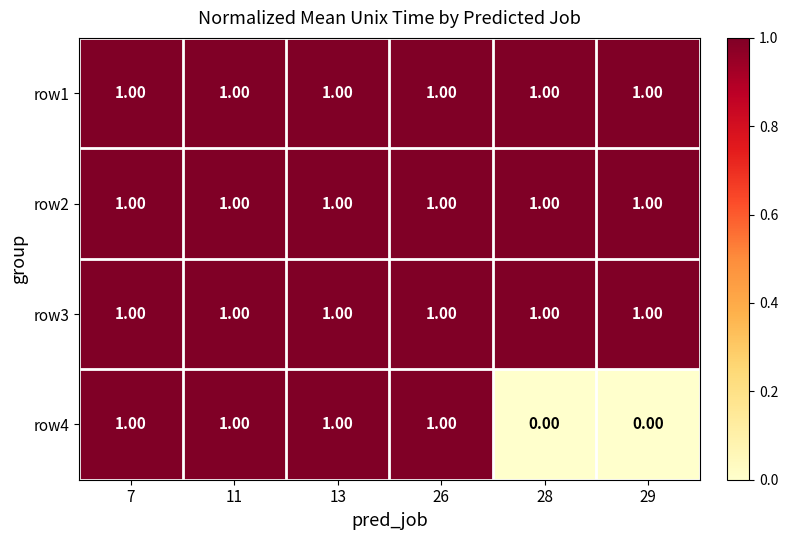

Between 7 and 28, which series saw the biggest shift?

row4